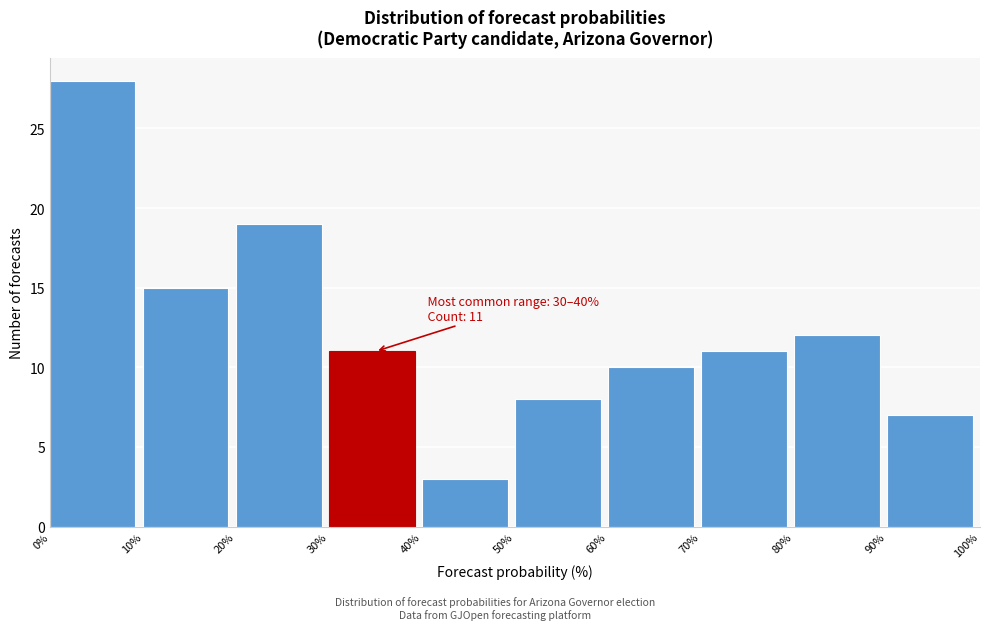

Over which range of the x-axis is the bar tallest?

0% to 10%